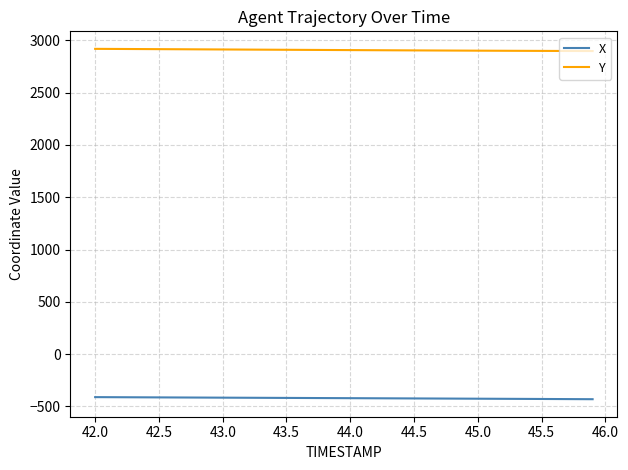

Which series has the largest total across all categories?

Y